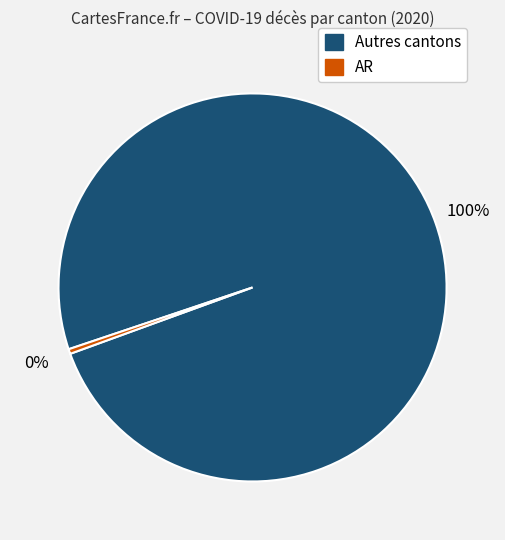

To the nearest percent, what is the average slice percentage?

50%